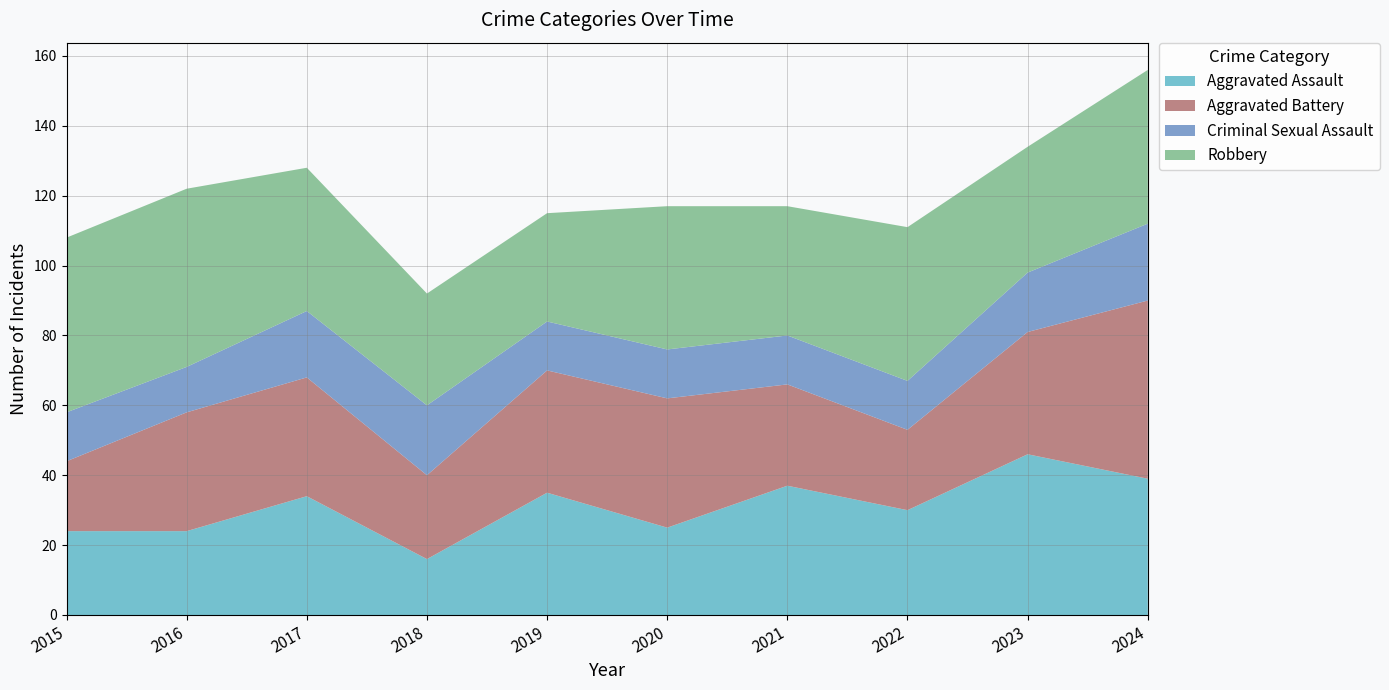

Reading left to right, list all the values displayed in this chart.

Aggravated Assault: 2015=24	2016=24	2017=34	2018=16	2019=35	2020=25	2021=37	2022=30	2023=46	2024=39
Aggravated Battery: 2015=20	2016=34	2017=34	2018=24	2019=35	2020=37	2021=29	2022=23	2023=35	2024=51
Criminal Sexual Assault: 2015=14	2016=13	2017=19	2018=20	2019=14	2020=14	2021=14	2022=14	2023=17	2024=22
Robbery: 2015=50	2016=51	2017=41	2018=32	2019=31	2020=41	2021=37	2022=44	2023=36	2024=44